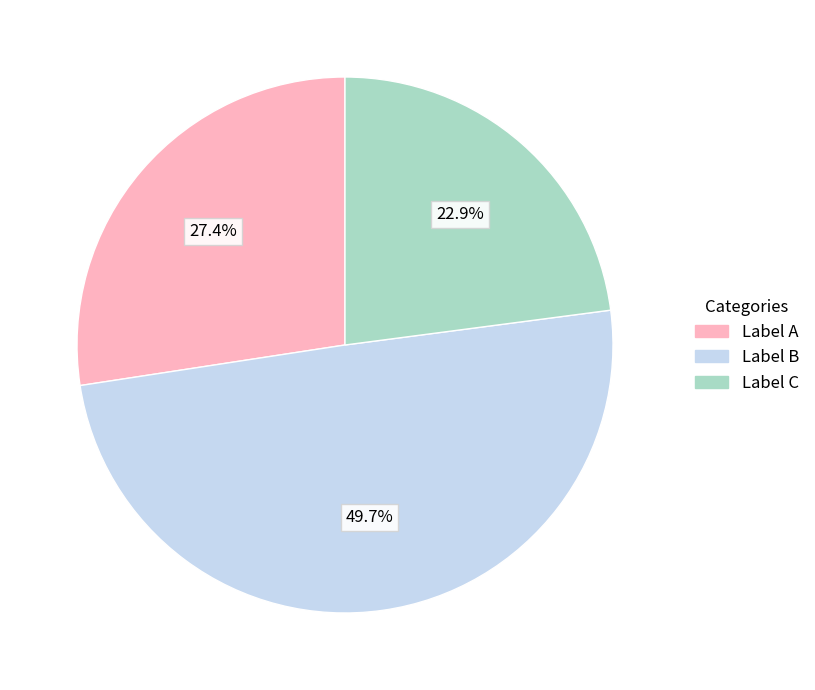

What is the total percentage of Label B and Label C?

72.6%